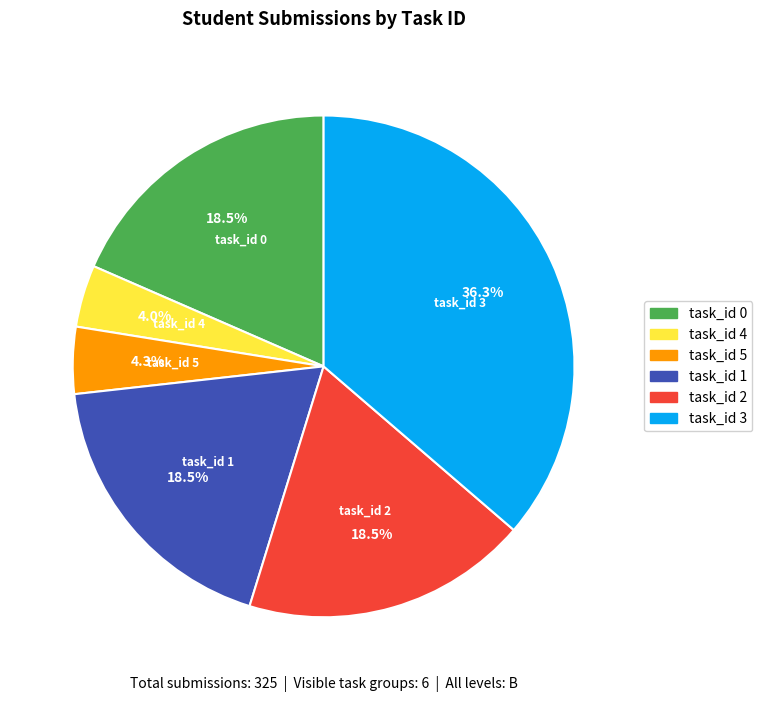

Is there a majority slice in this chart?

No